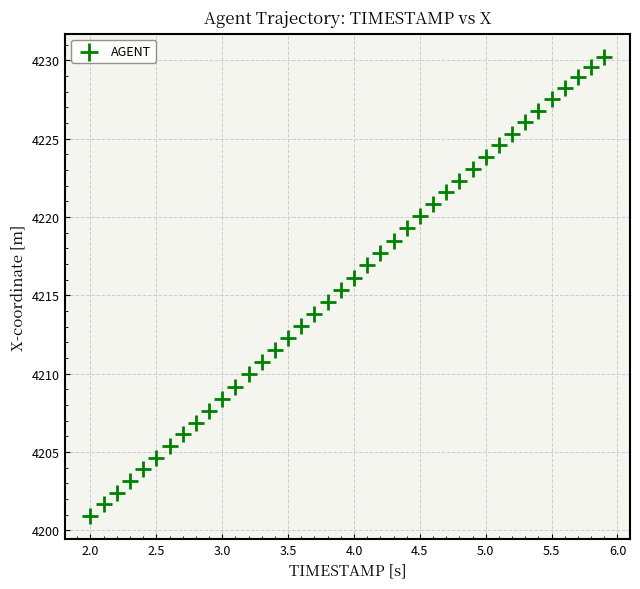

What is the range of Y values (max minus min)?

29.3